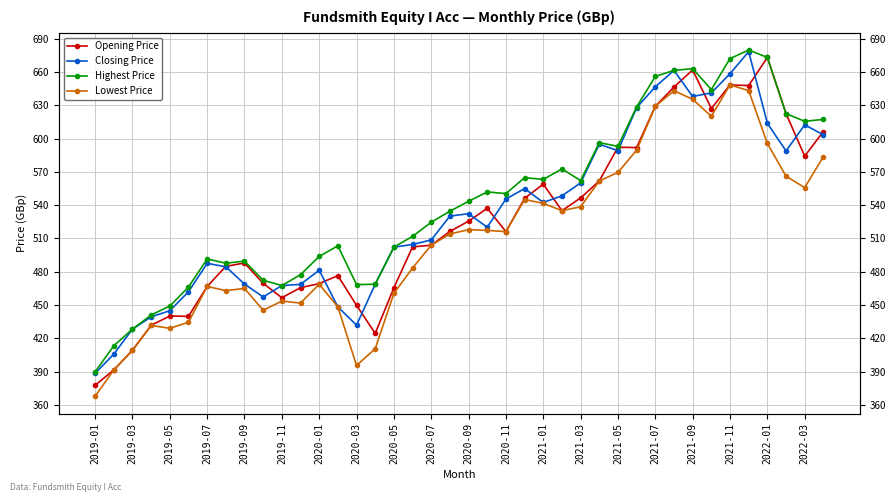

Is it true that Closing Price equals 612.3 at 2022-03?

True